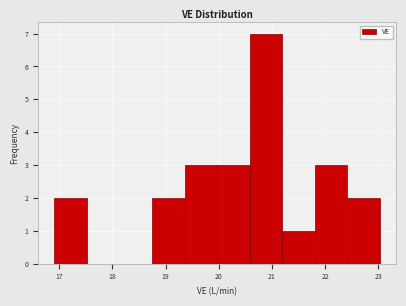

Which range on the x-axis has the tallest bar?

20.6 to 21.2